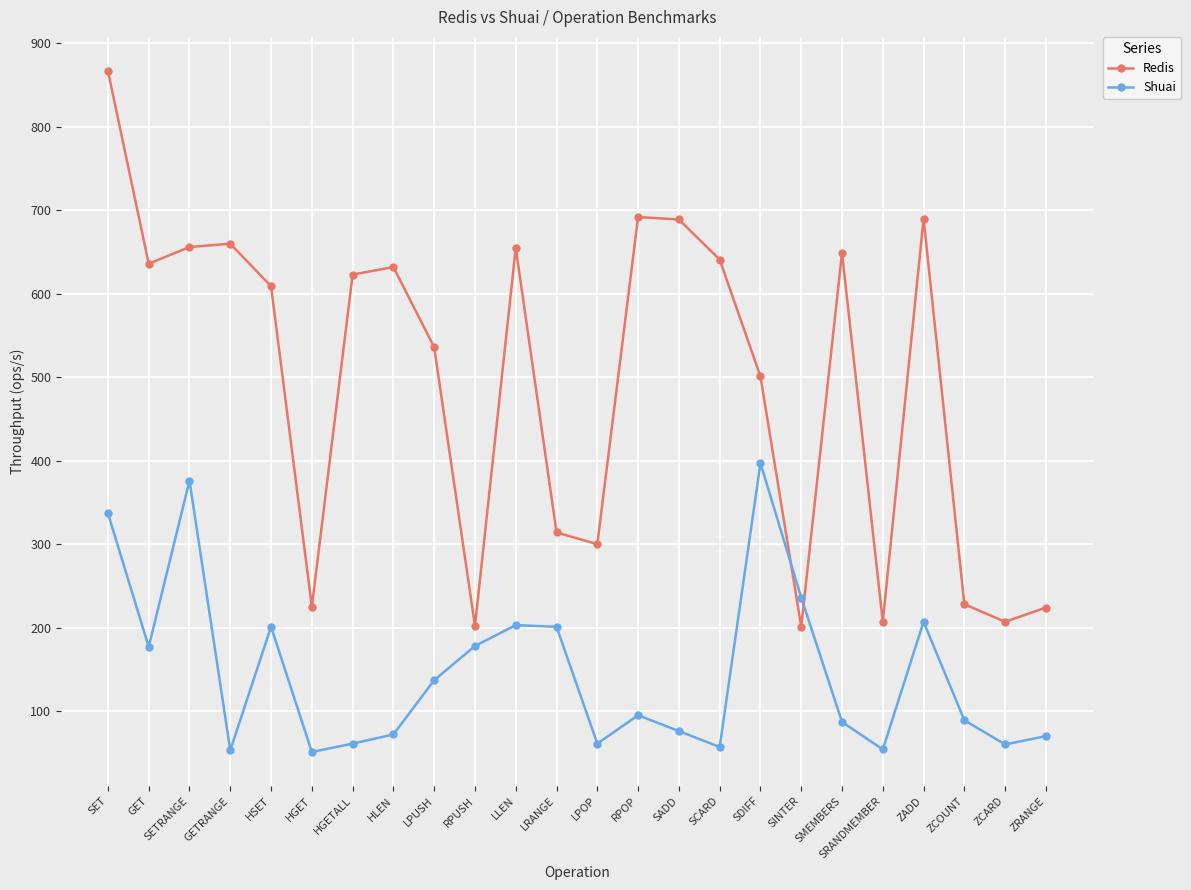

What is the approximate value of Shuai at HGETALL?

61